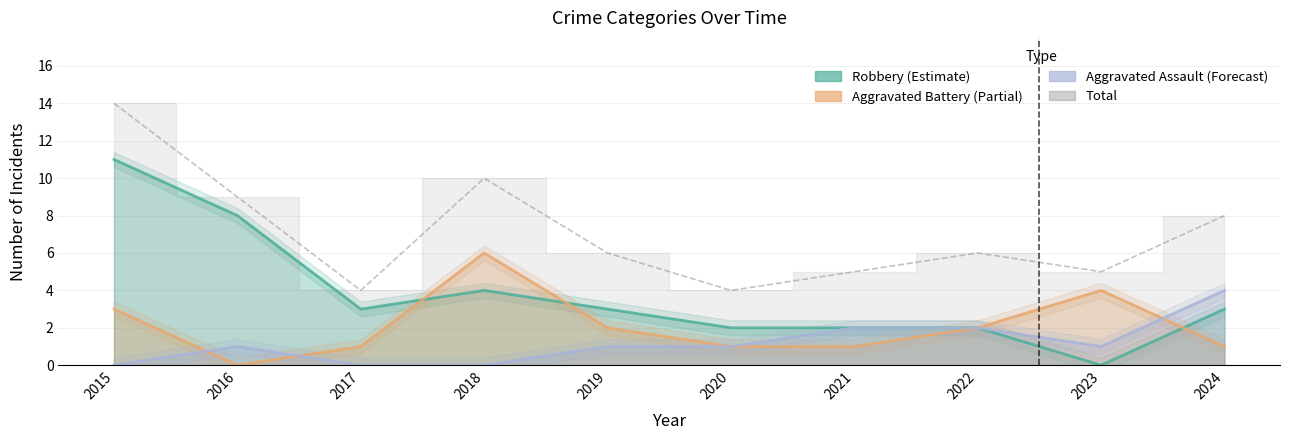

Reading right to left, list all the values displayed in this chart.

Aggravated Assault: 4	1	2	2	1	1	0	0	1	0
Aggravated Battery: 1	4	2	1	1	2	6	1	0	3
Robbery: 3	0	2	2	2	3	4	3	8	11
Total: 8	5	6	5	4	6	10	4	9	14